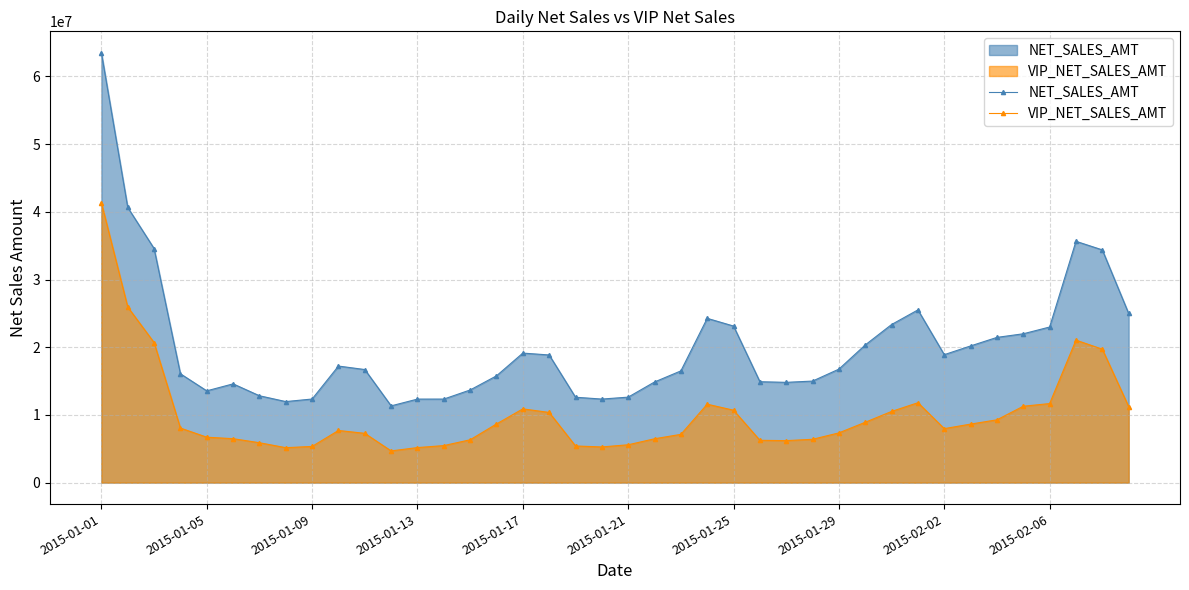

What is the smallest value displayed?

4681291.8